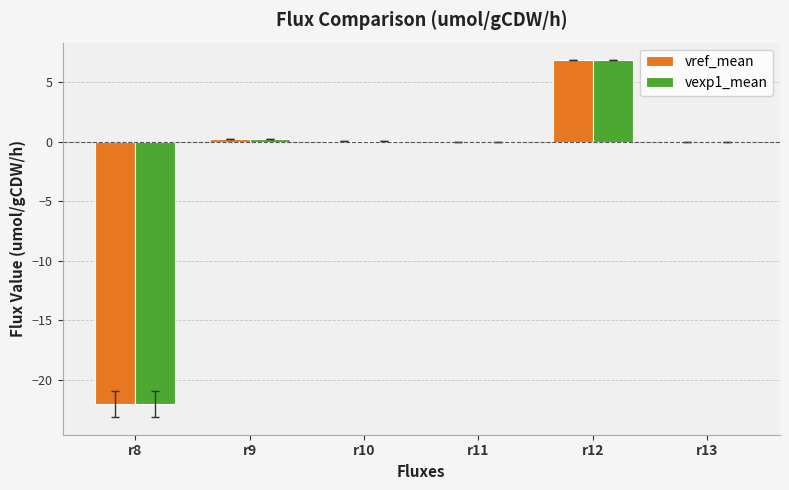

What are all the series names shown in the legend?

vref_mean, vexp1_mean